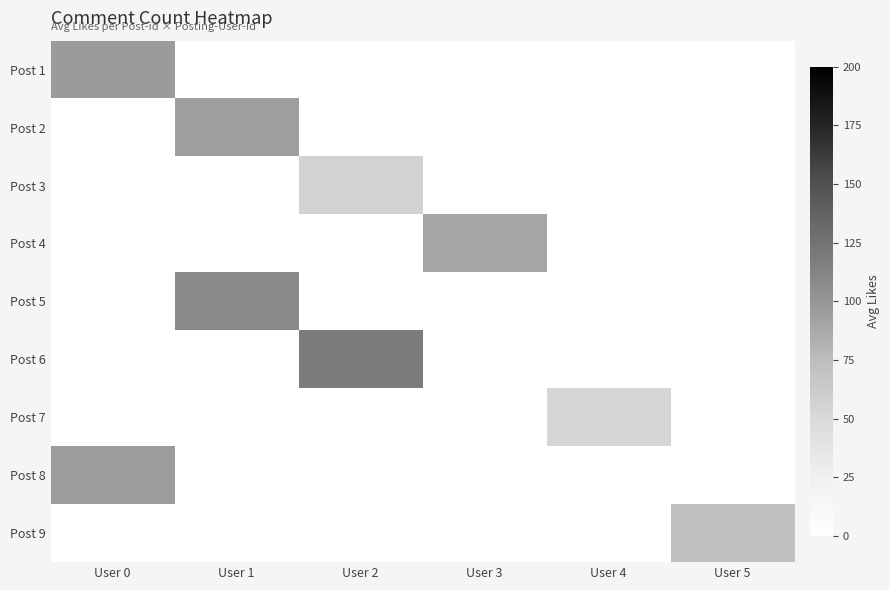

At User 3, list the series in order from smallest to largest.

Post 1, Post 2, Post 3, Post 5, Post 6, Post 7, Post 8, Post 9, Post 4